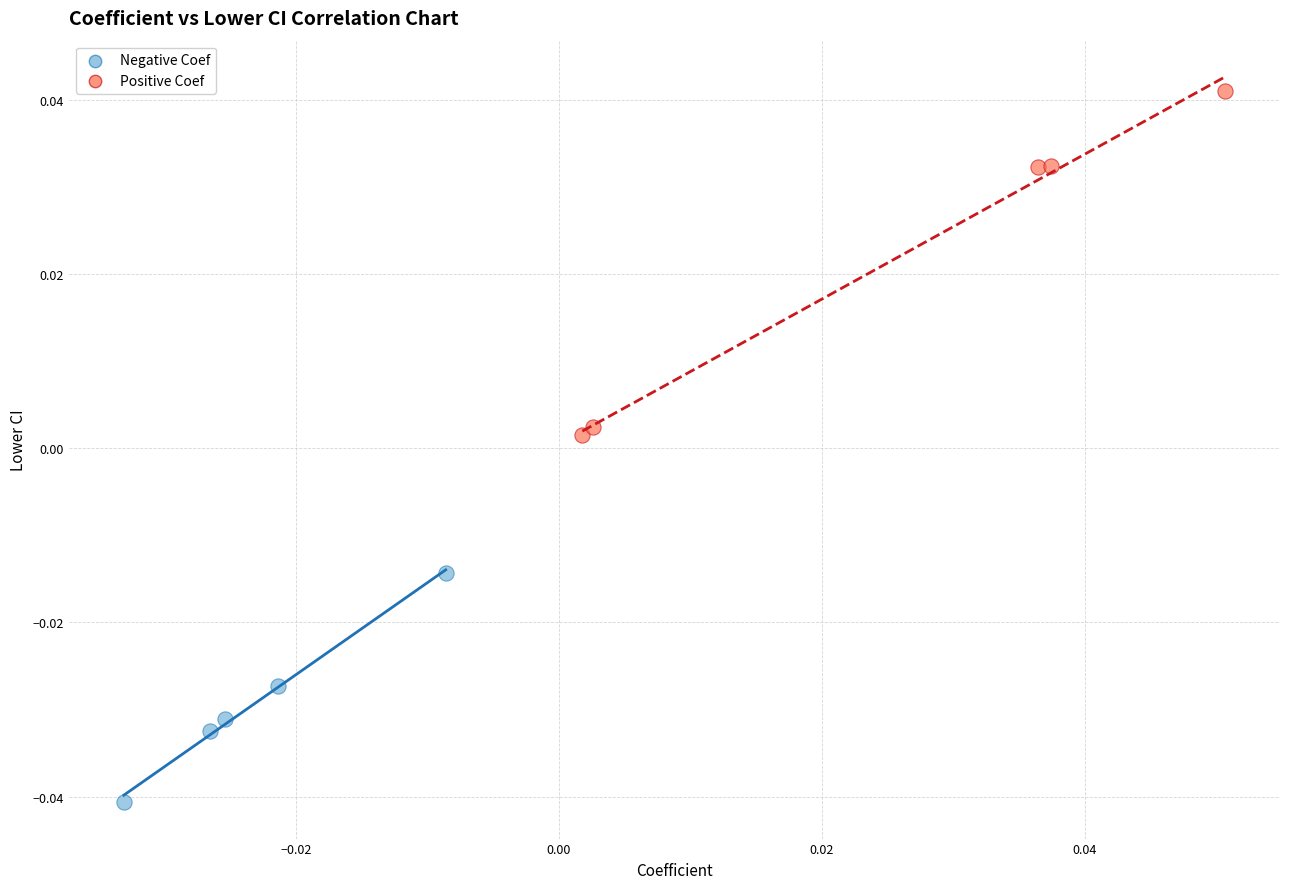

What are all the series names shown in the legend?

Negative Coef, Positive Coef